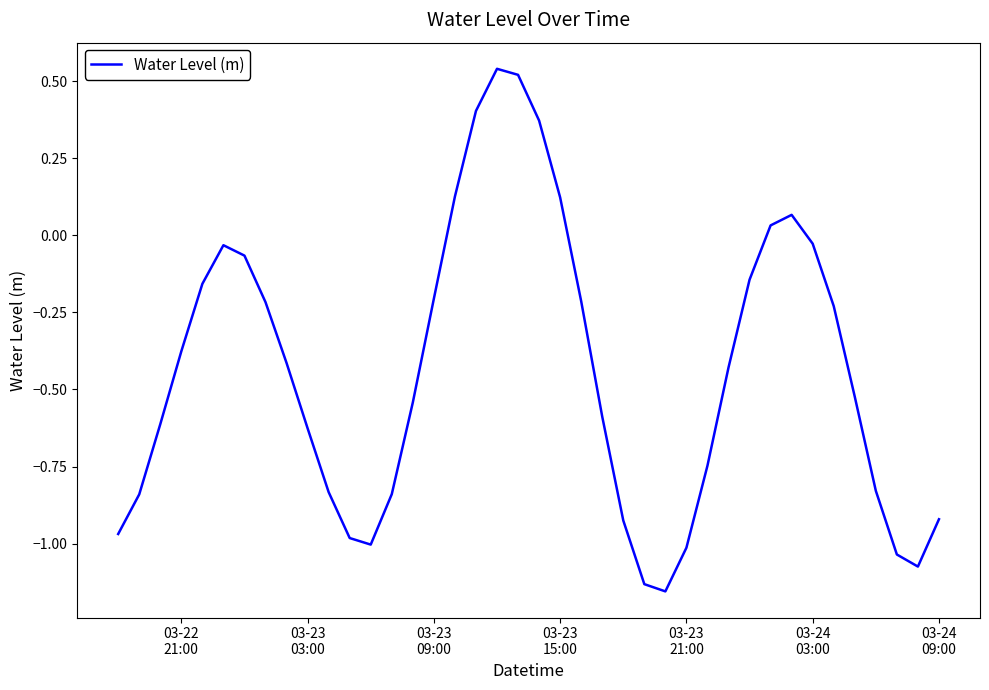

What is the difference between the maximum and minimum values?

1.7